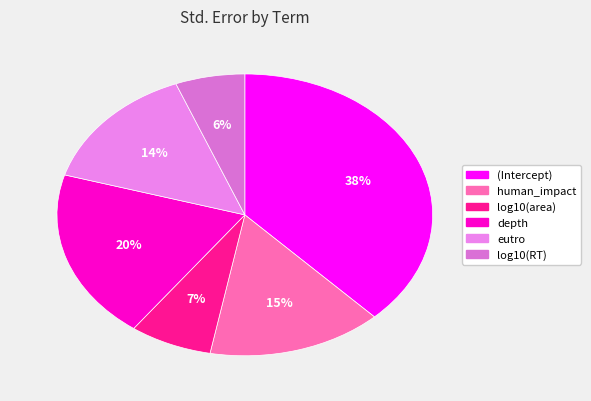

Does eutro account for over 50% of the chart?

No